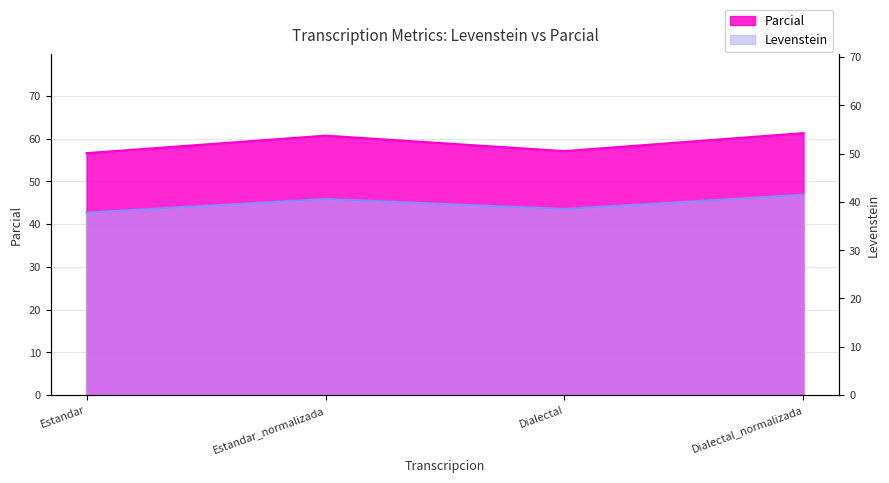

What is the total value across all series at Dialectal?

95.6